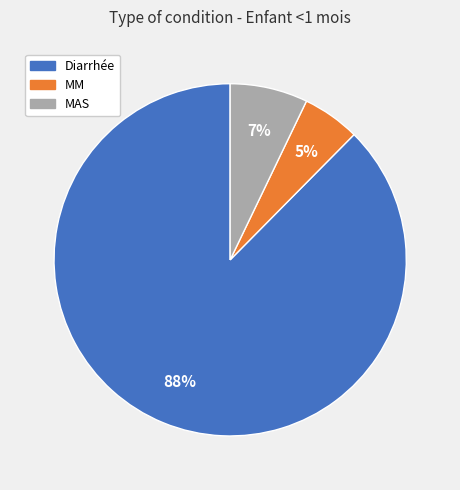

True or false: Diarrhée accounts for 99% of the total.

False